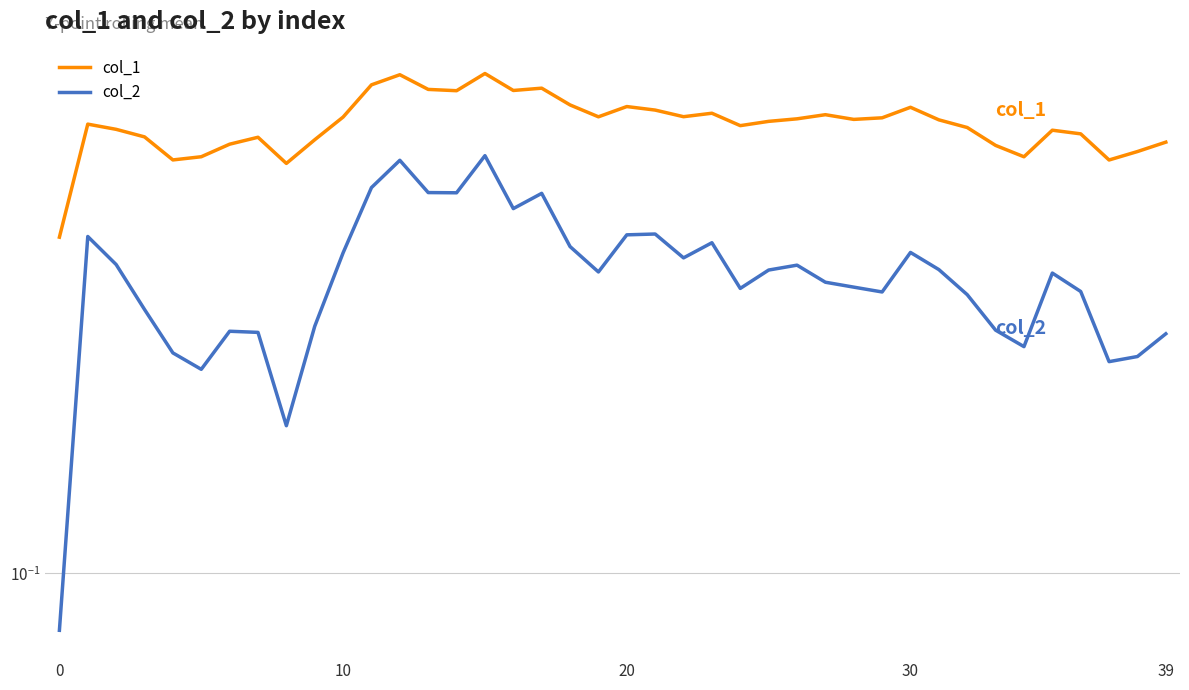

What value does the col_2 series have at 23?

0.4